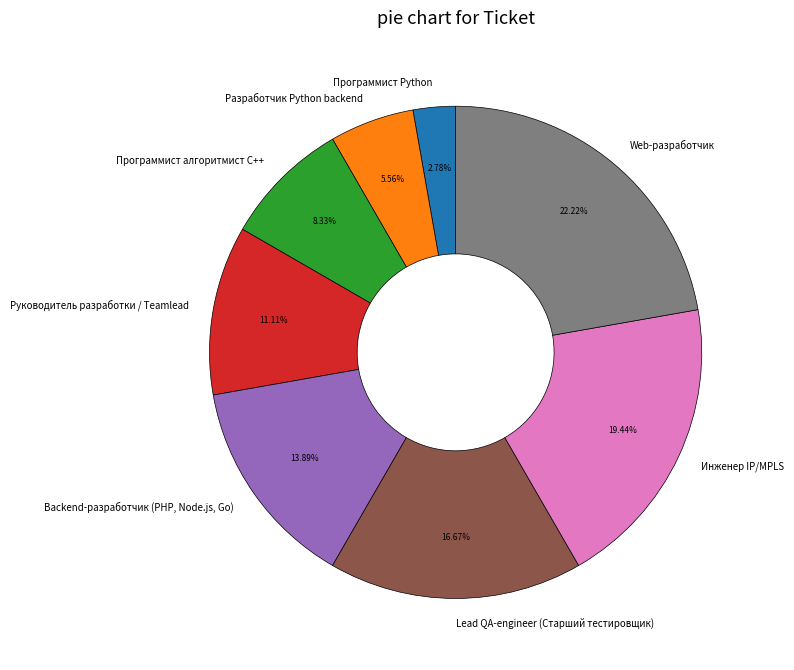

Is it true that Lead QA-engineer (Старший тестировщик) is 17% of the pie?

True